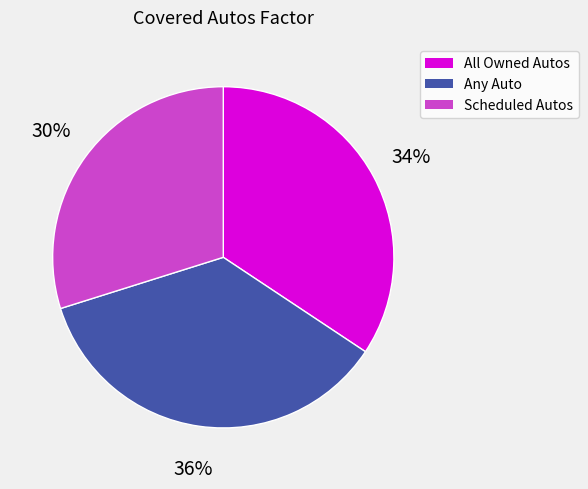

Is it true that Any Auto is 36% of the pie?

True